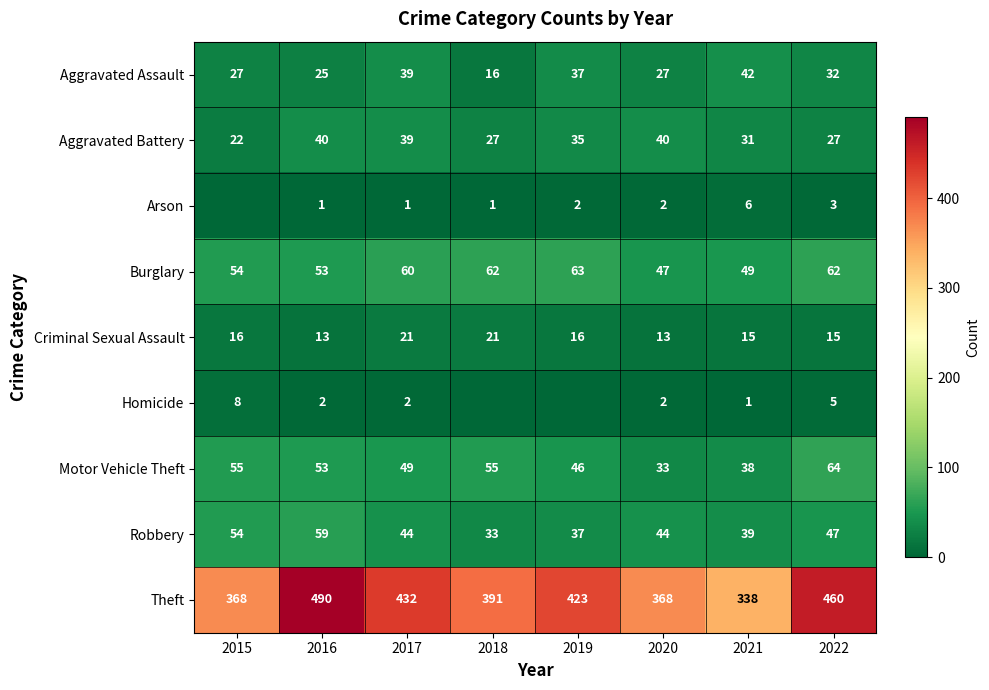

Which label corresponds to the largest value in the chart?

2016